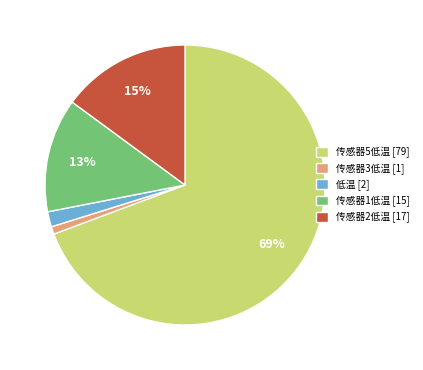

How many slices are in this pie chart?

5